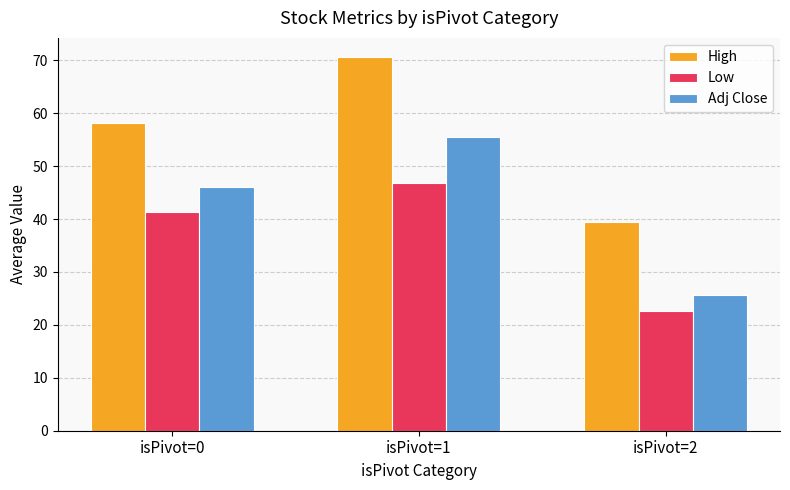

How many values in the Adj Close series are below 45?

1